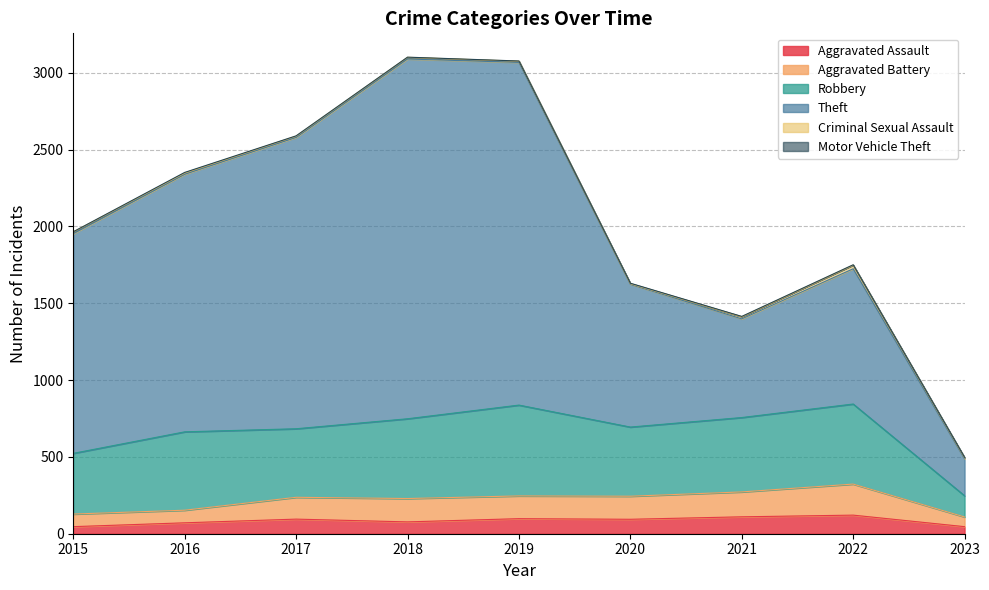

Is it true that Aggravated Assault equals 46 at 2023?

True